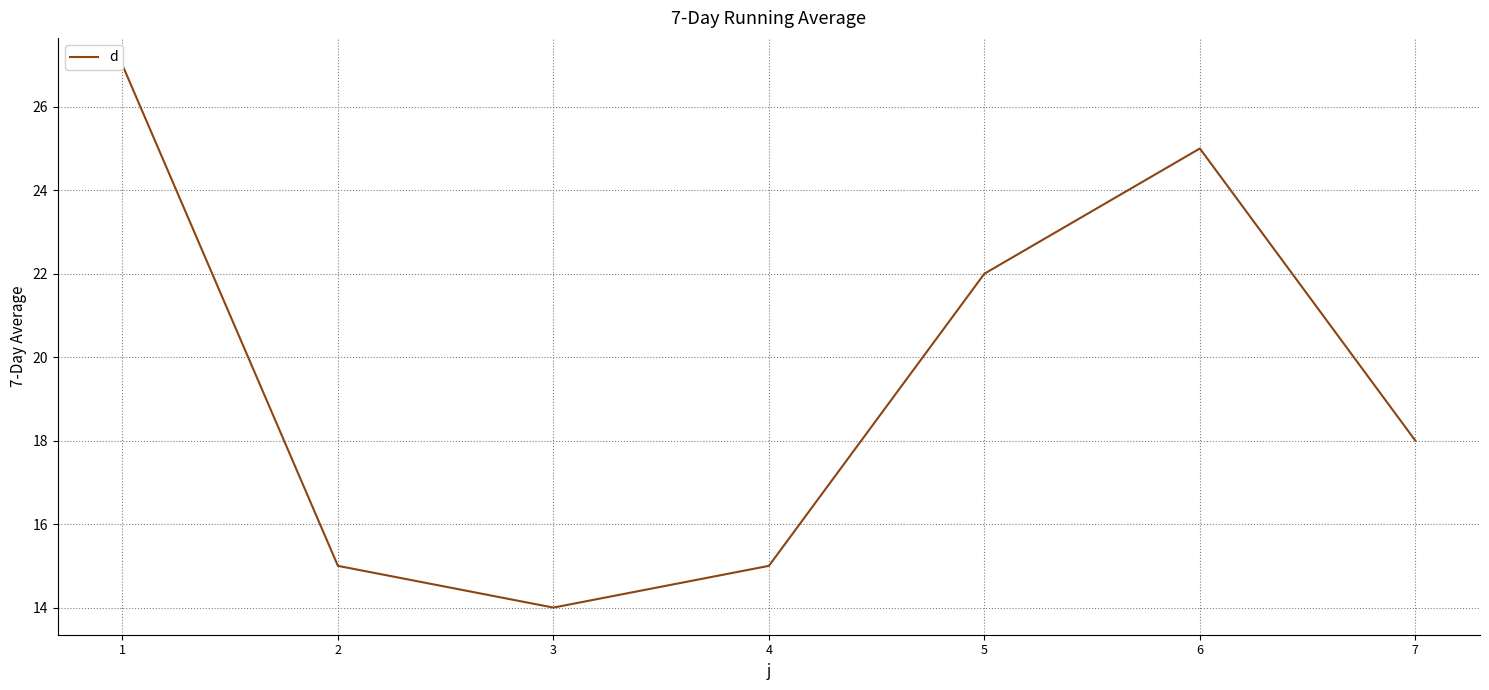

What is the smallest value displayed?

14